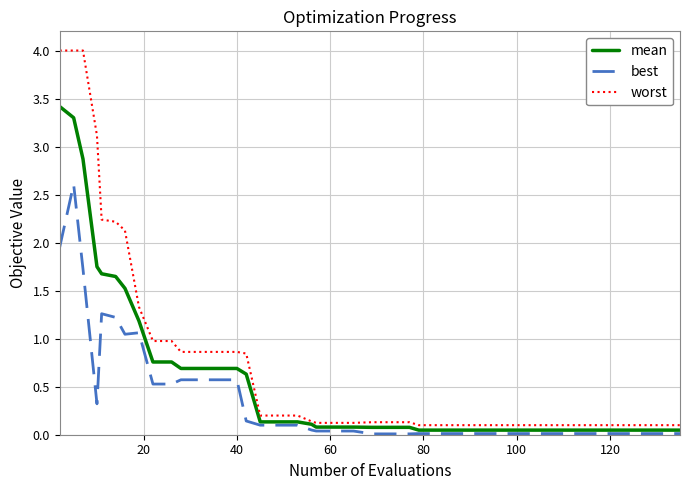

Does the chart have visible grid lines?

Yes